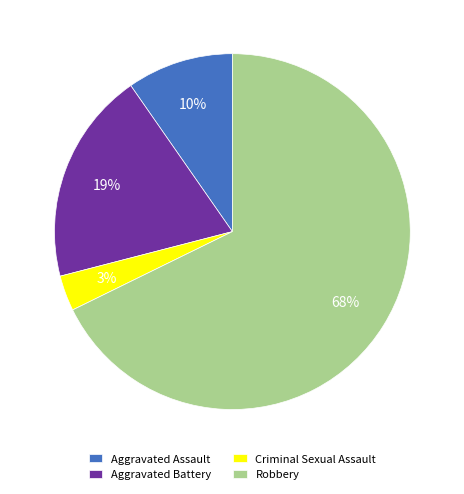

How many slices are in this pie chart?

4